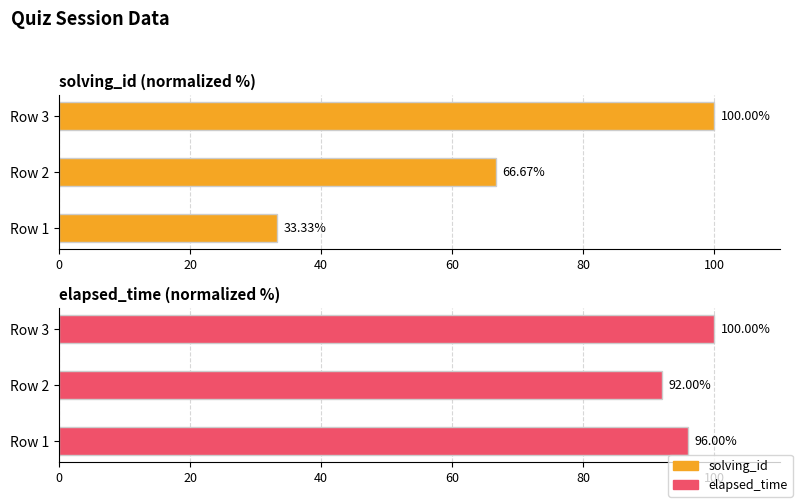

Is it true that elapsed_time equals 46.7 at 40?

False